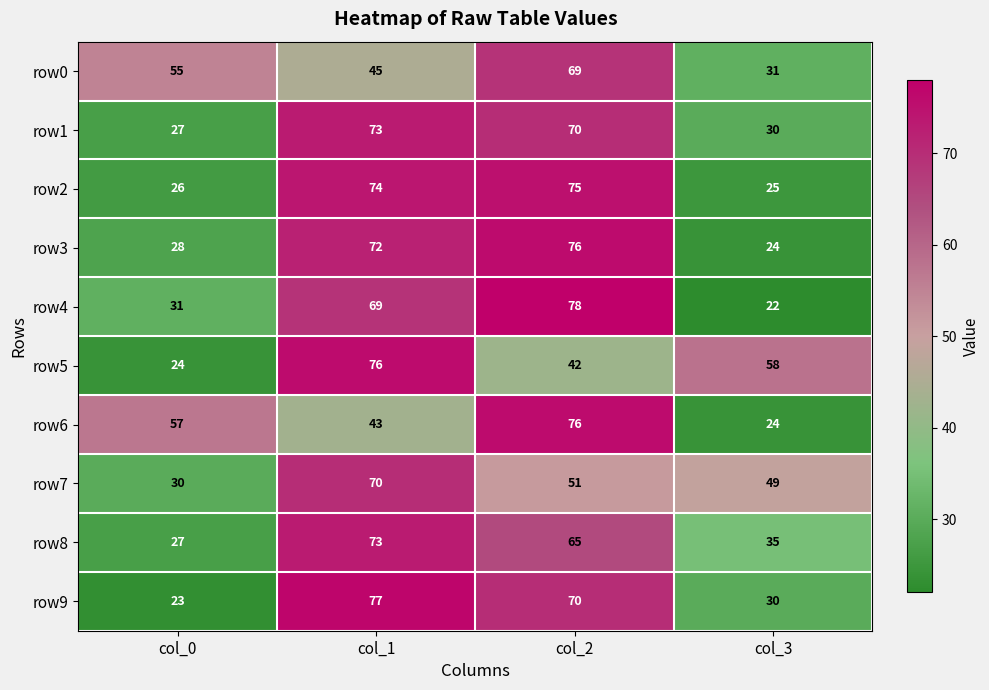

What is the spread (max minus min) of values at col_2?

36